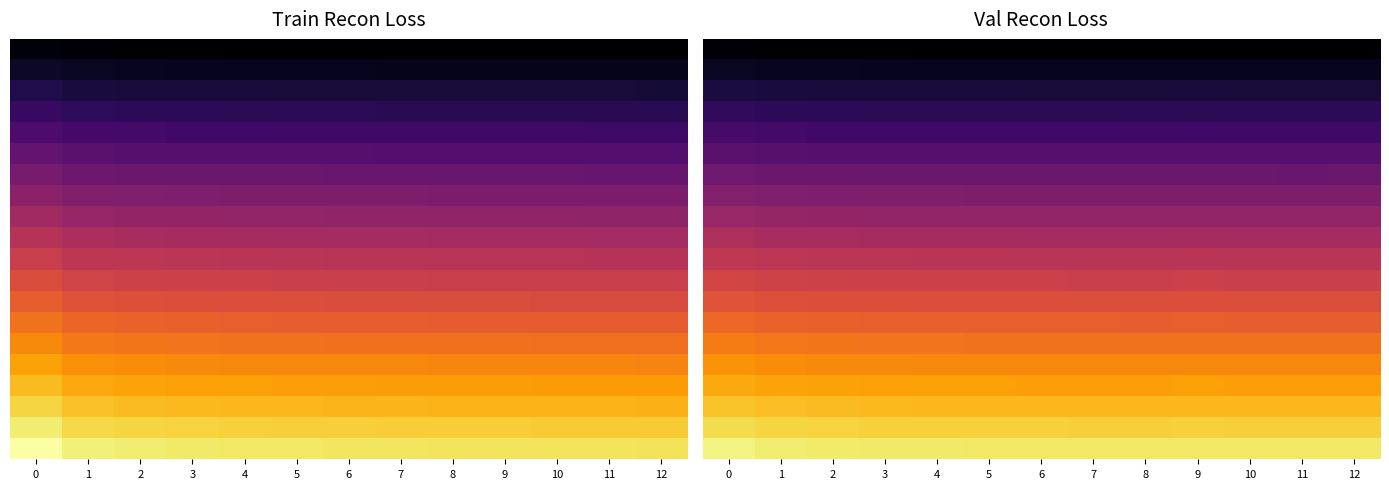

Reading right to left, what are all the values shown in this chart?

row_0: 12=789.8	11=789.7	10=789.7	9=791.4	8=790.1	7=790.3	6=790.9	5=791.2	4=791.8	3=792.7	2=795.0	1=797.6	0=806.3
row_1: 12=886.7	11=886.6	10=886.7	9=888.6	8=887.1	7=887.4	6=888.0	5=888.4	4=889.1	3=890.1	2=892.7	1=895.5	0=905.3
row_2: 12=983.7	11=983.6	10=983.7	9=985.7	8=984.1	7=984.5	6=985.1	5=985.5	4=986.3	3=987.4	2=990.3	1=993.5	0=1004.3
row_3: 12=1080.7	11=1080.6	10=1080.7	9=1082.9	8=1081.2	7=1081.5	6=1082.2	5=1082.7	4=1083.6	3=1084.8	2=1087.9	1=1091.4	0=1103.4
row_4: 12=1177.7	11=1177.6	10=1177.7	9=1180.1	8=1178.2	7=1178.6	6=1179.4	5=1179.9	4=1180.8	3=1182.1	2=1185.6	1=1189.4	0=1202.4
row_5: 12=1274.7	11=1274.5	10=1274.7	9=1277.3	8=1275.2	7=1275.6	6=1276.5	5=1277.0	4=1278.1	3=1279.5	2=1283.2	1=1287.3	0=1301.4
row_6: 12=1371.7	11=1371.5	10=1371.6	9=1374.5	8=1372.3	7=1372.7	6=1373.6	5=1374.2	4=1375.3	3=1376.8	2=1380.8	1=1385.3	0=1400.4
row_7: 12=1468.7	11=1468.5	10=1468.6	9=1471.7	8=1469.3	7=1469.7	6=1470.7	5=1471.4	4=1472.6	3=1474.2	2=1478.5	1=1483.2	0=1499.4
row_8: 12=1565.7	11=1565.5	10=1565.6	9=1568.9	8=1566.3	7=1566.8	6=1567.9	5=1568.5	4=1569.8	3=1571.5	2=1576.1	1=1581.2	0=1598.5
row_9: 12=1662.6	11=1662.4	10=1662.6	9=1666.1	8=1663.3	7=1663.9	6=1665.0	5=1665.7	4=1667.0	3=1668.9	2=1673.7	1=1679.1	0=1697.5
row_10: 12=1759.6	11=1759.4	10=1759.6	9=1763.2	8=1760.4	7=1760.9	6=1762.1	5=1762.9	4=1764.3	3=1766.2	2=1771.4	1=1777.1	0=1796.5
row_11: 12=1856.6	11=1856.4	10=1856.6	9=1860.4	8=1857.4	7=1858.0	6=1859.2	5=1860.0	4=1861.5	3=1863.6	2=1869.0	1=1875.0	0=1895.5
row_12: 12=1953.6	11=1953.4	10=1953.6	9=1957.6	8=1954.4	7=1955.0	6=1956.3	5=1957.2	4=1958.8	3=1961.0	2=1966.6	1=1973.0	0=1994.5
row_13: 12=2050.6	11=2050.3	10=2050.5	9=2054.8	8=2051.5	7=2052.1	6=2053.5	5=2054.4	4=2056.0	3=2058.3	2=2064.3	1=2070.9	0=2093.6
row_14: 12=2147.6	11=2147.3	10=2147.5	9=2152.0	8=2148.5	7=2149.2	6=2150.6	5=2151.5	4=2153.3	3=2155.7	2=2161.9	1=2168.9	0=2192.6
row_15: 12=2244.6	11=2244.3	10=2244.5	9=2249.2	8=2245.5	7=2246.2	6=2247.7	5=2248.7	4=2250.5	3=2253.0	2=2259.6	1=2266.8	0=2291.6
row_16: 12=2341.6	11=2341.3	10=2341.5	9=2346.4	8=2342.6	7=2343.3	6=2344.8	5=2345.9	4=2347.8	3=2350.4	2=2357.2	1=2364.8	0=2390.6
row_17: 12=2438.5	11=2438.2	10=2438.5	9=2443.5	8=2439.6	7=2440.3	6=2442.0	5=2443.0	4=2445.0	3=2447.7	2=2454.8	1=2462.7	0=2489.6
row_18: 12=2535.5	11=2535.2	10=2535.5	9=2540.7	8=2536.6	7=2537.4	6=2539.1	5=2540.2	4=2542.2	3=2545.1	2=2552.5	1=2560.7	0=2588.6
row_19: 12=2632.5	11=2632.2	10=2632.5	9=2637.9	8=2633.6	7=2634.4	6=2636.2	5=2637.4	4=2639.5	3=2642.4	2=2650.1	1=2658.6	0=2687.7